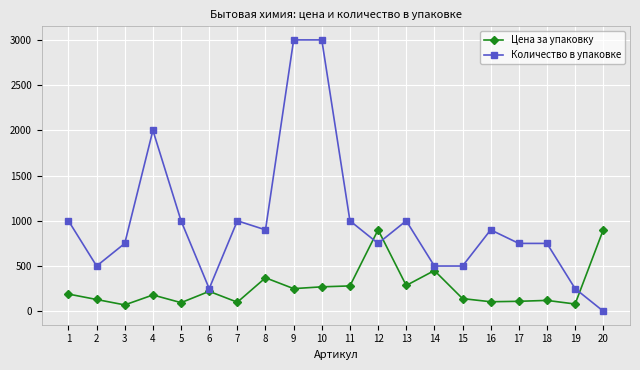

Where is the first local maximum for Количество в упаковке?

4